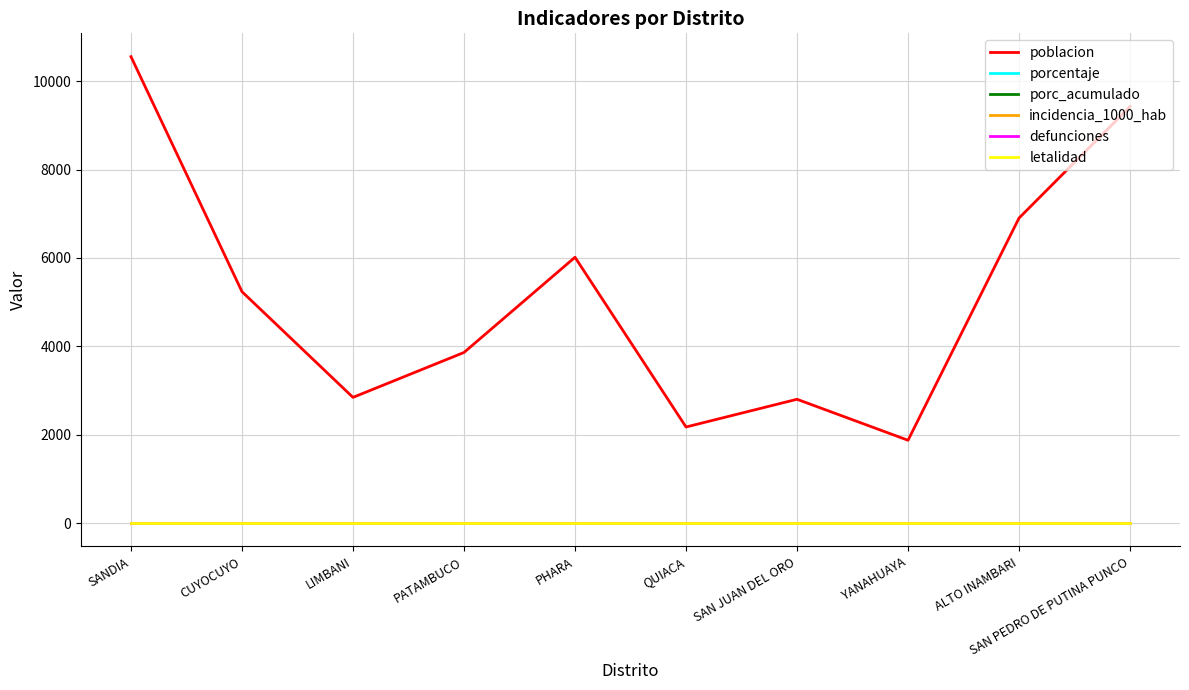

Does the chart have visible grid lines?

Yes